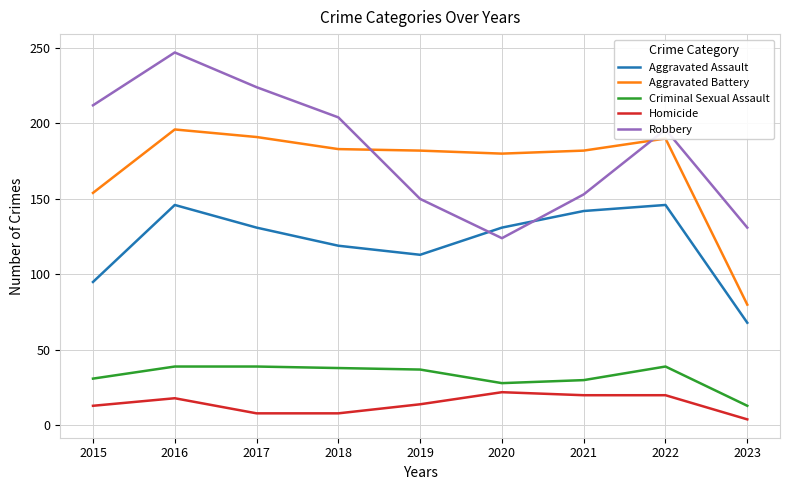

At which label does Criminal Sexual Assault first exceed 37?

2016